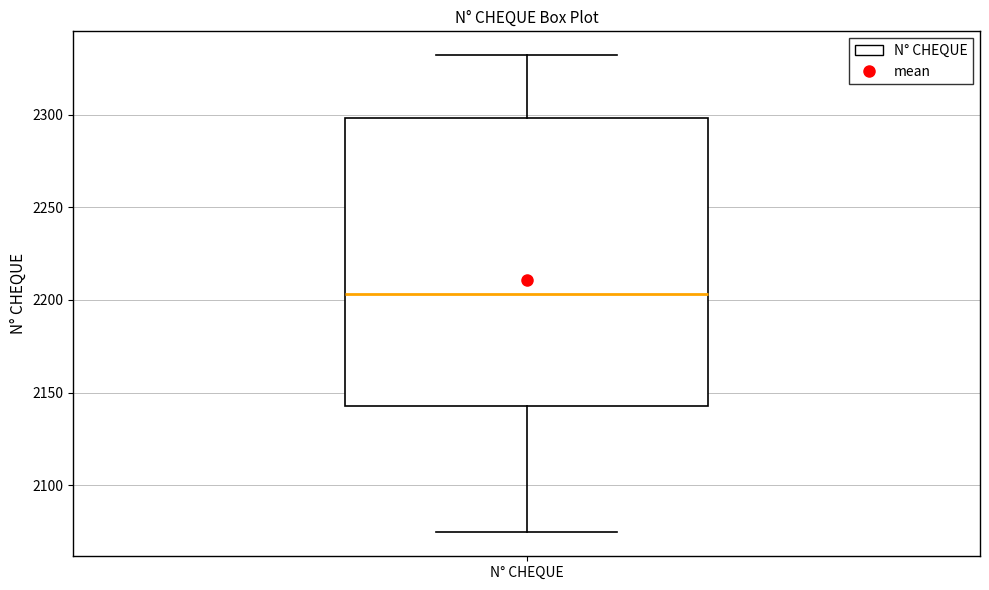

Where is the lower edge of the box for N° CHEQUE on the y-axis? The values are not printed on the chart, so give them approximately, as read against the axis.

2145